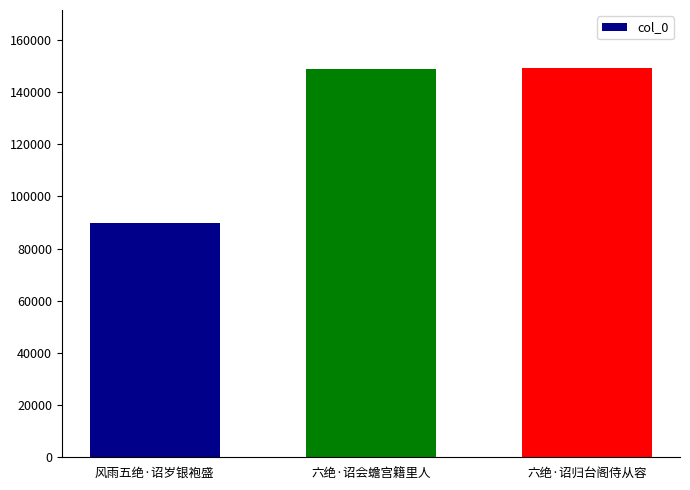

What is the label of the 3rd bar from the right?

风雨五绝·诏岁银袍盛